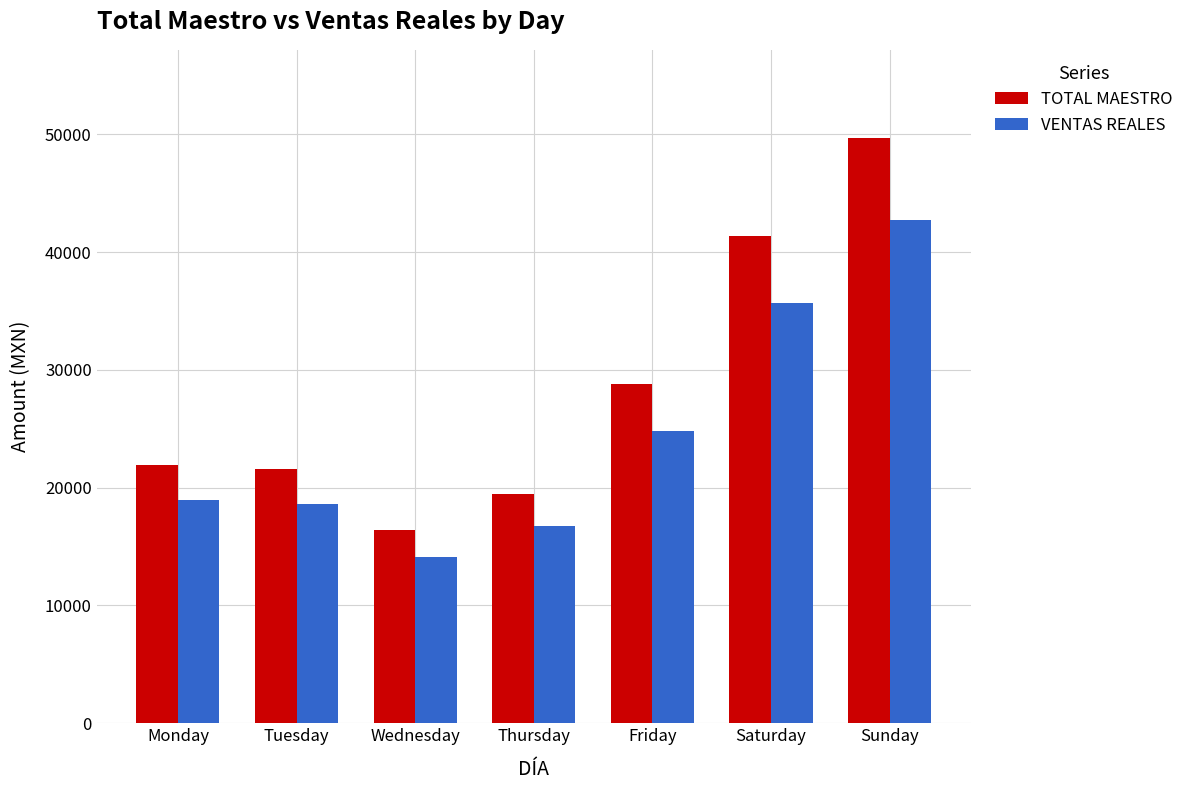

The VENTAS REALES series shows 8118.4 at Saturday. True or false?

False